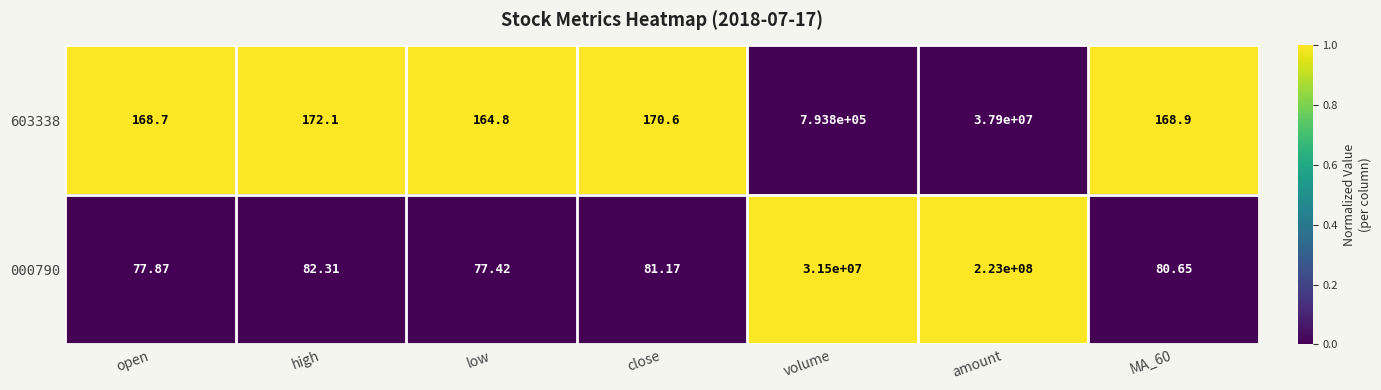

Which label corresponds to the smallest value in the chart?

low